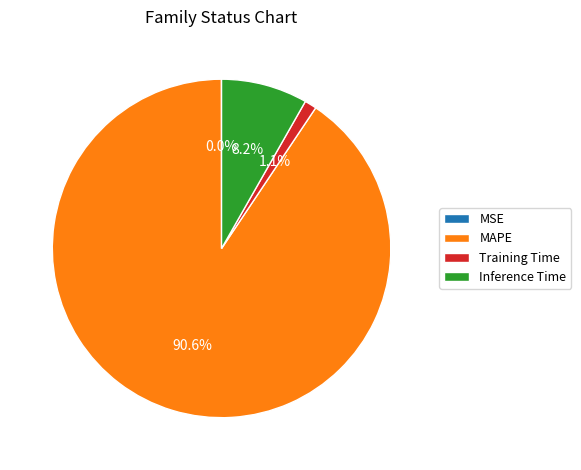

Which category has the biggest portion of the pie?

MAPE